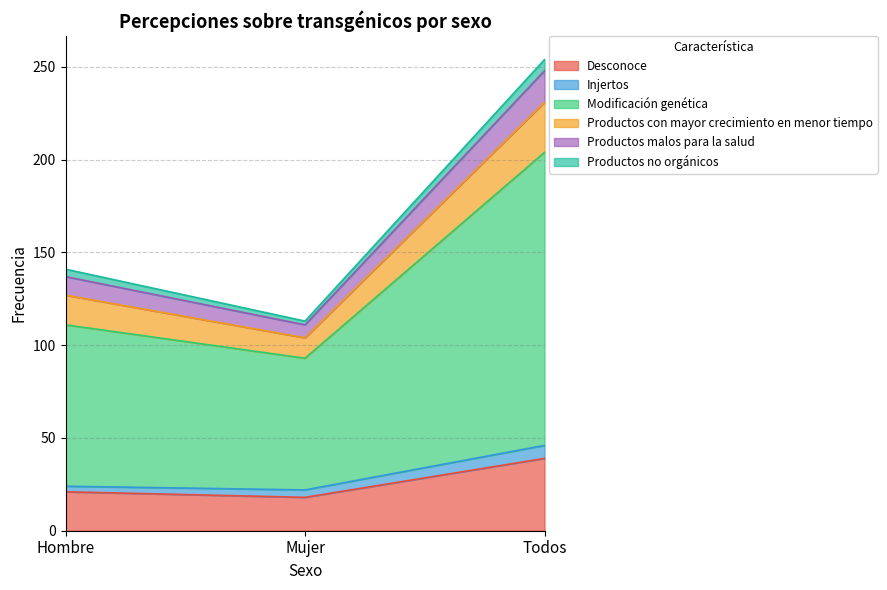

The Productos malos para la salud series shows 111 at Mujer. True or false?

True